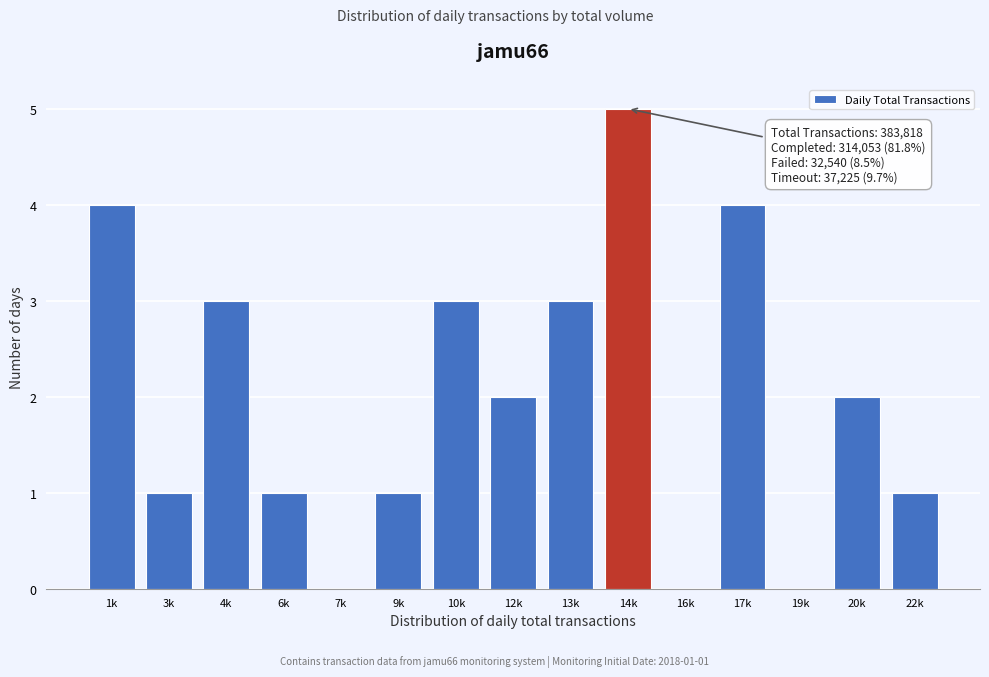

Reading left to right, transcribe all the data shown in this chart.

1k=4	3k=1	4k=3	6k=1	7k=0	9k=1	10k=3	12k=2	13k=3	14k=5	16k=0	17k=4	19k=0	20k=2	22k=1